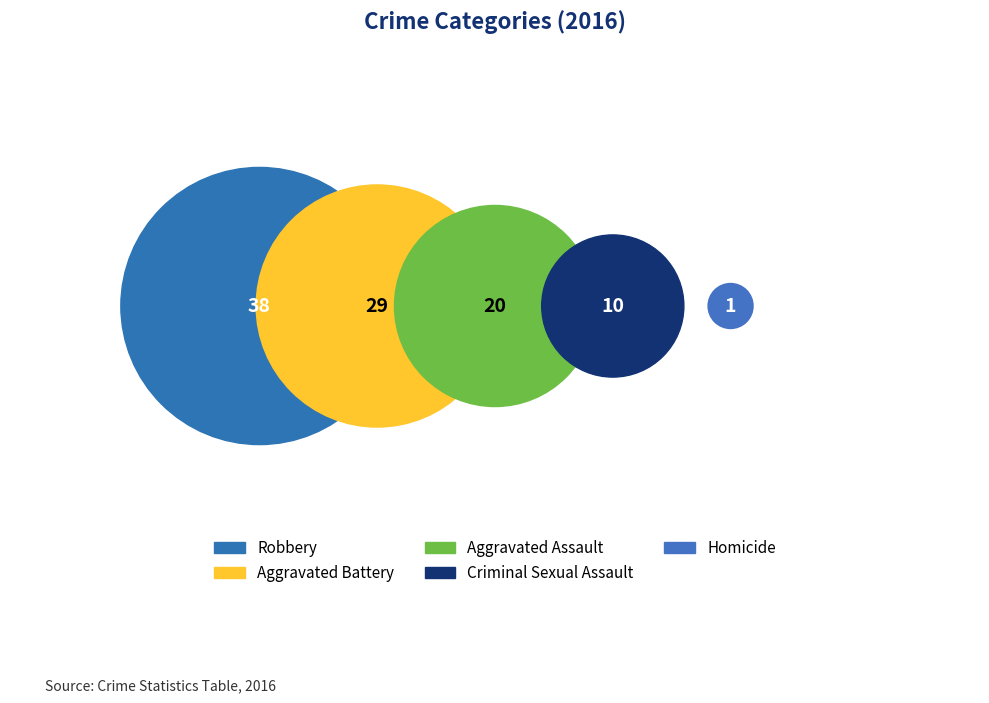

Does Homicide account for over 50% of the chart?

No